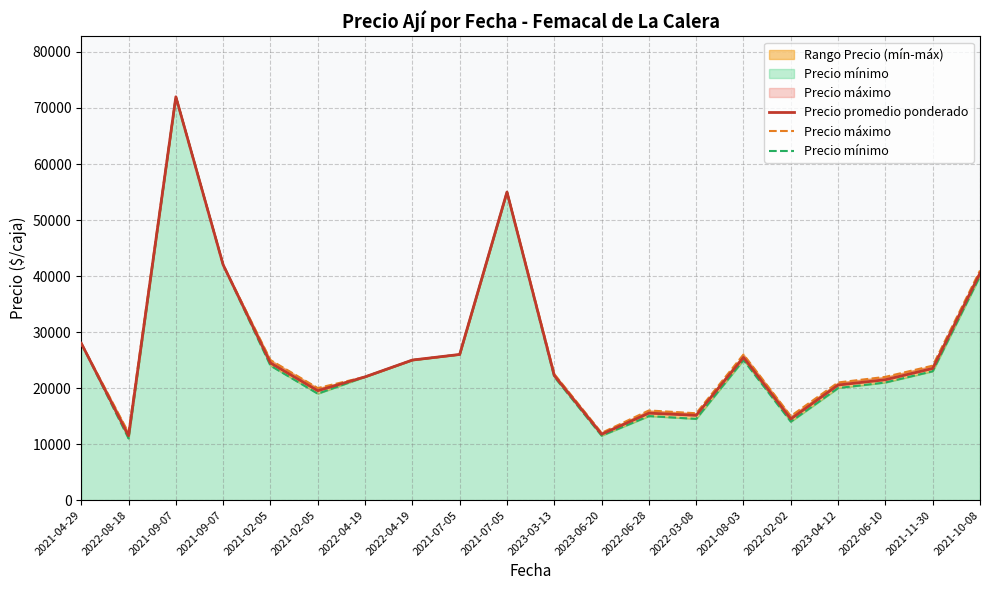

Which has a higher value, 2021-10-08 or 2023-03-13?

2021-10-08